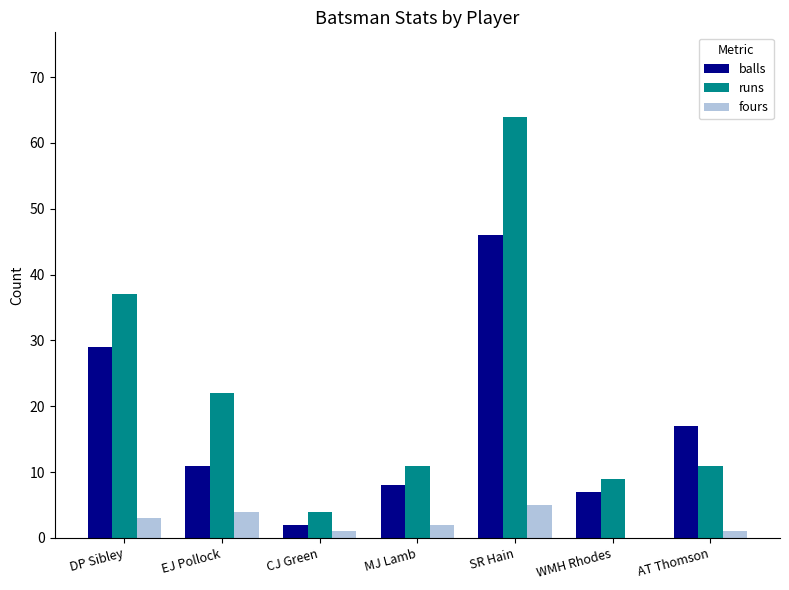

Reading left to right, what are all the values shown in this chart?

balls: 29	11	2	8	46	7	17
runs: 37	22	4	11	64	9	11
fours: 3	4	1	2	5	0	1